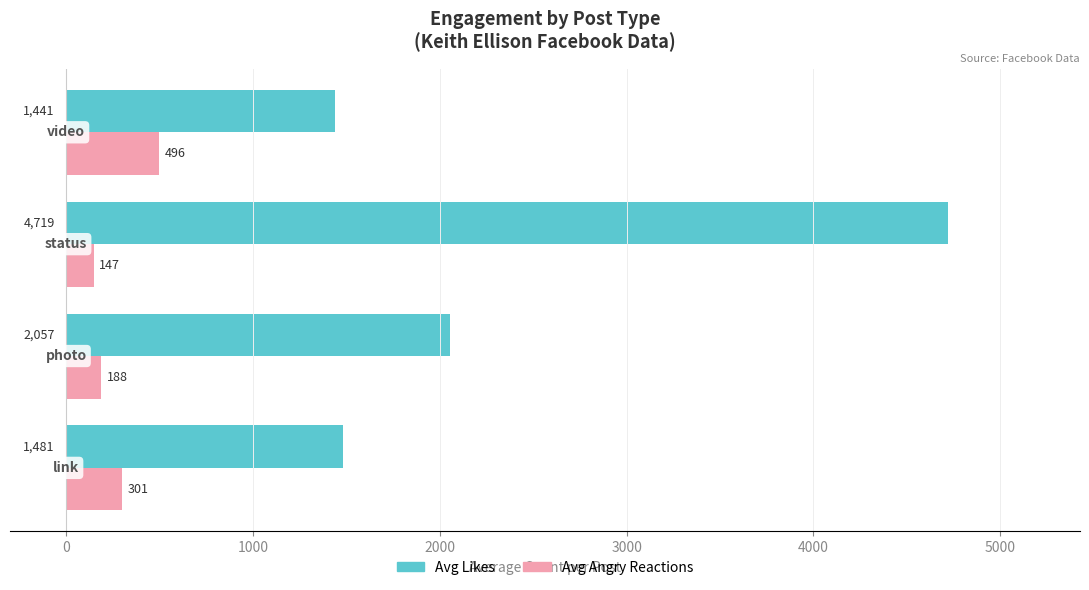

What is the sum of all Avg Angry Reactions values?

1132